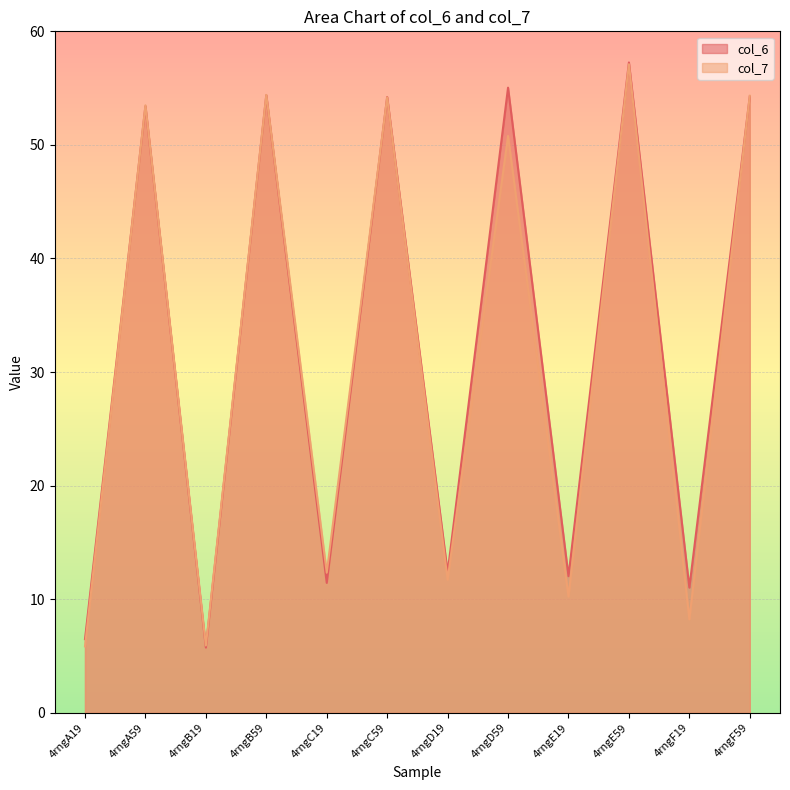

True or false: col_6 and col_7 cross at least once.

True